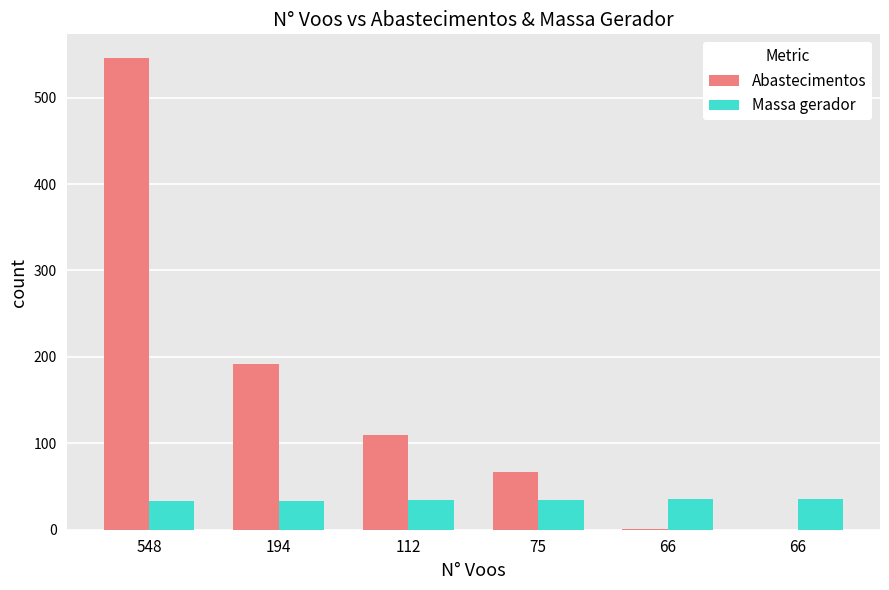

Are the bars horizontal?

No